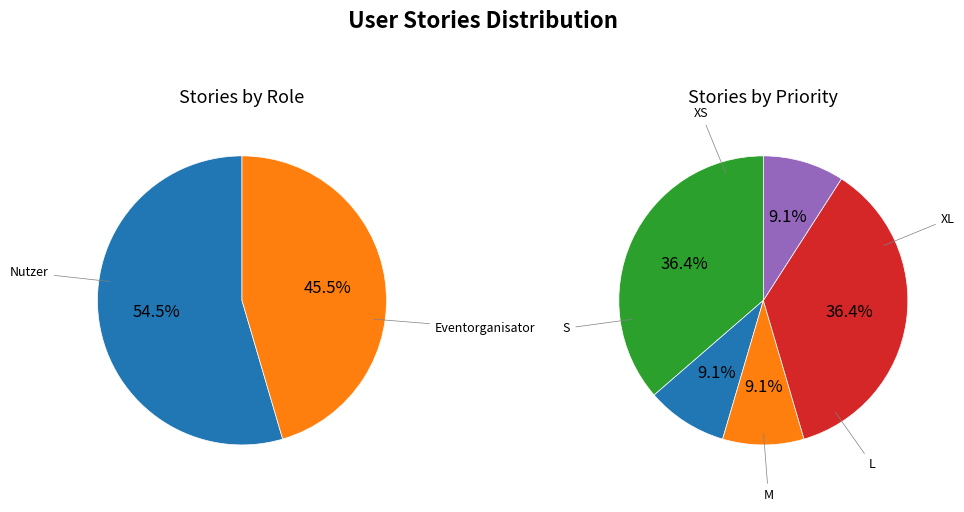

How many segments does this pie chart have?

2